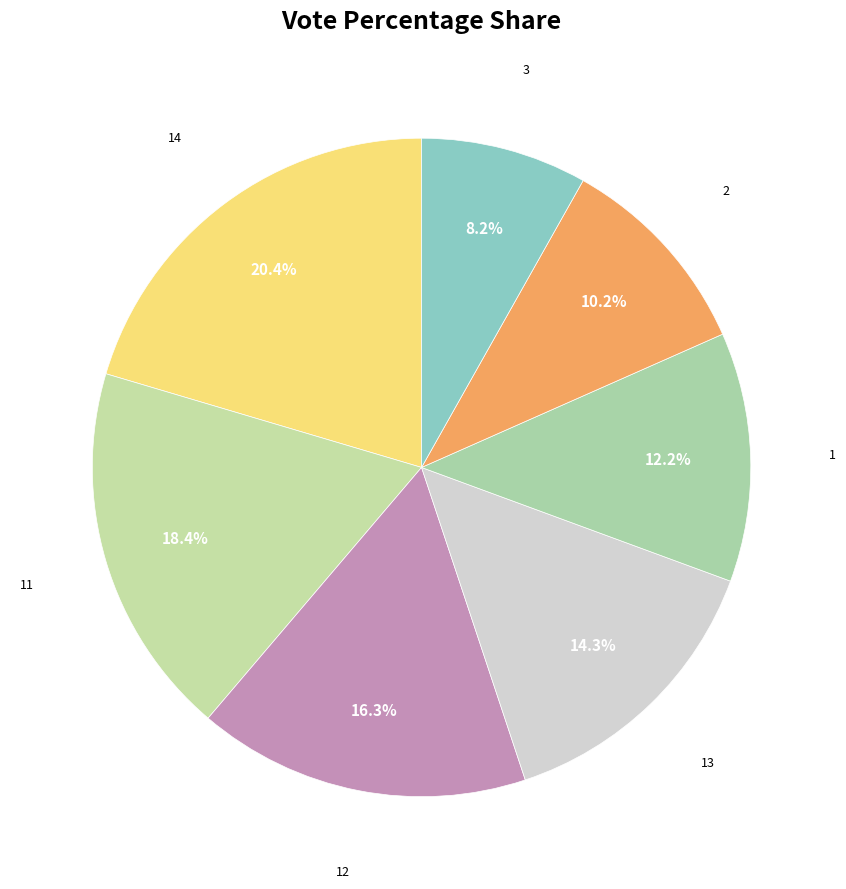

Count the number of slices in the pie.

7